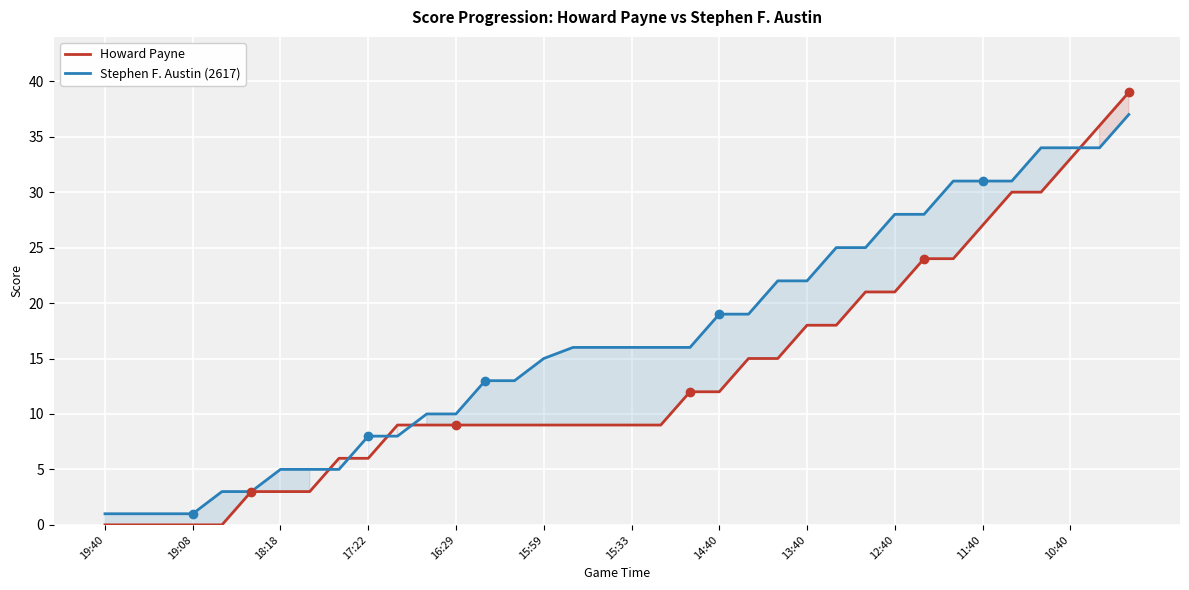

What is the total value across all series at 10:40?

67